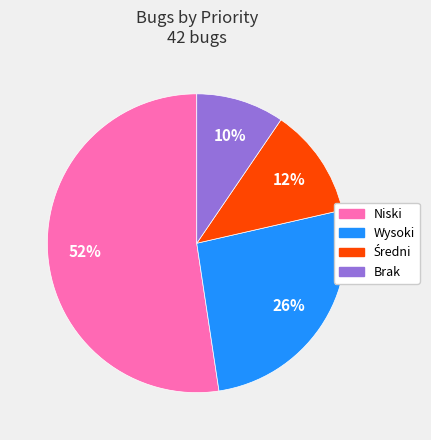

Which category accounts for the majority?

Niski